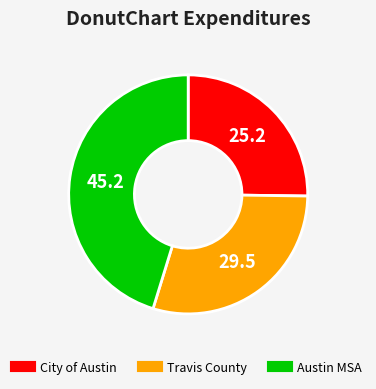

Does any single category account for the majority?

No